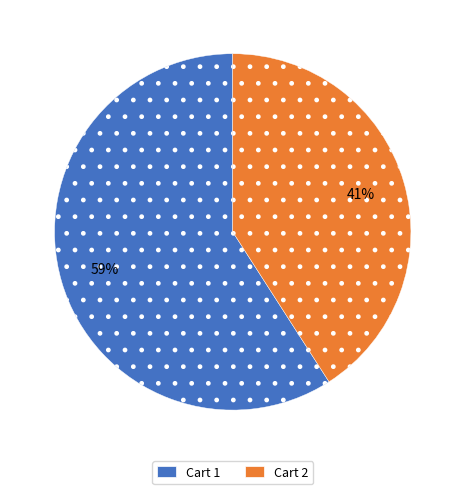

Rank the categories by value from lowest to highest.

Cart 2, Cart 1